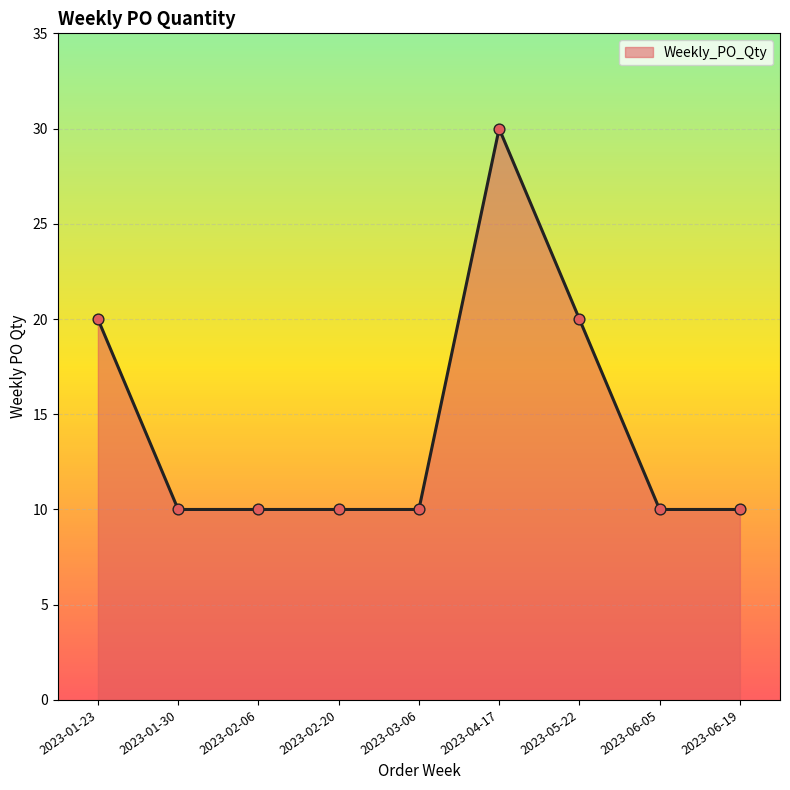

Which has a higher value, 2023-03-06 or 2023-04-17?

2023-04-17